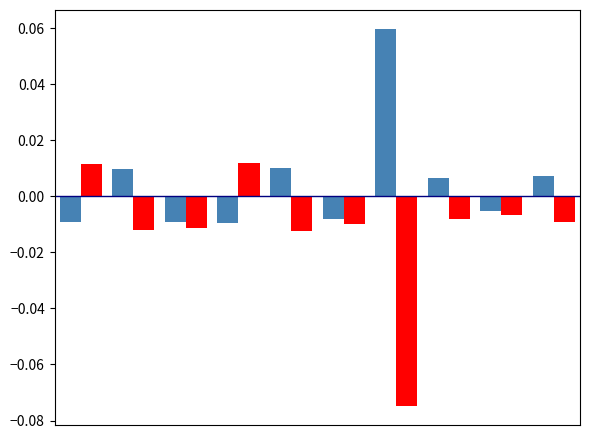

How many categories are shown in the chart?

10